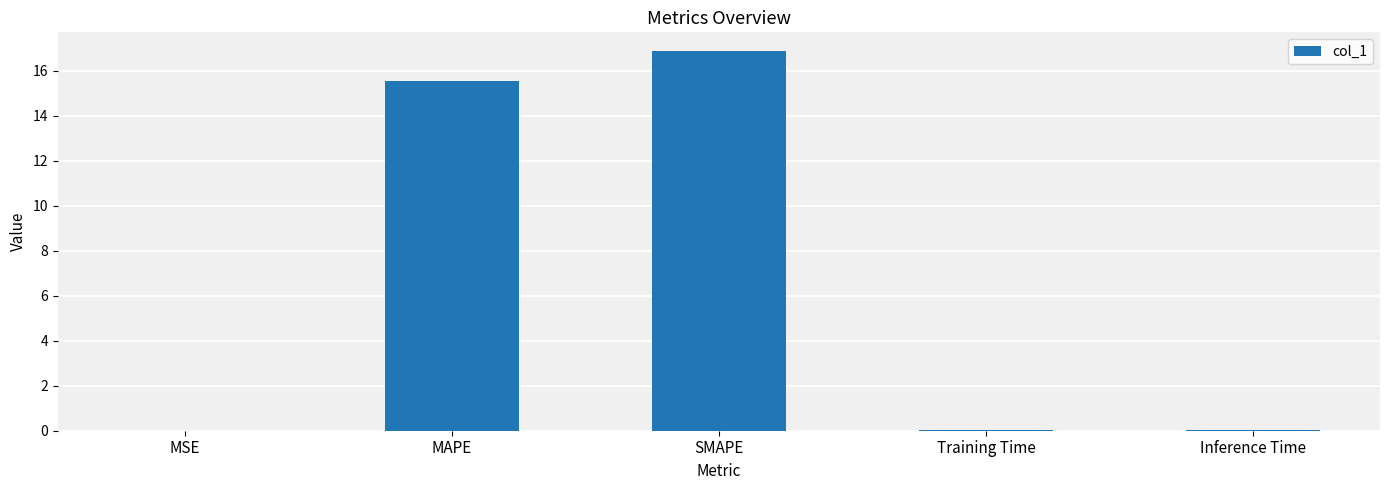

What is the maximum value shown in the chart?

16.9